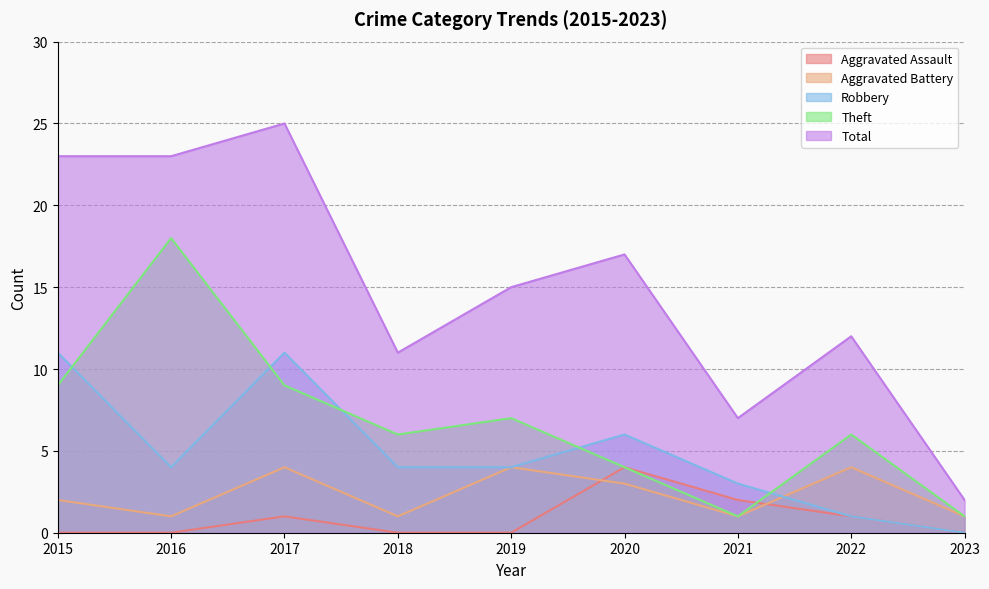

Which category has the highest value across all series?

2017